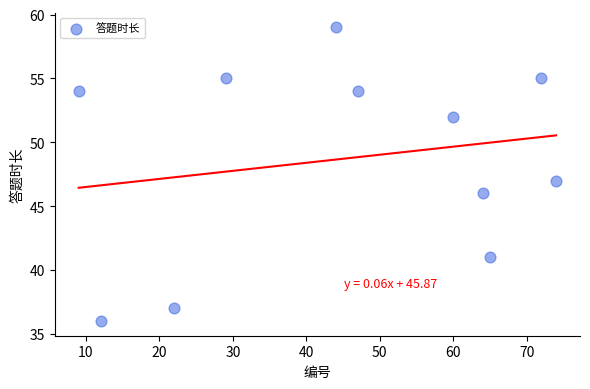

What is the average Y value?

49